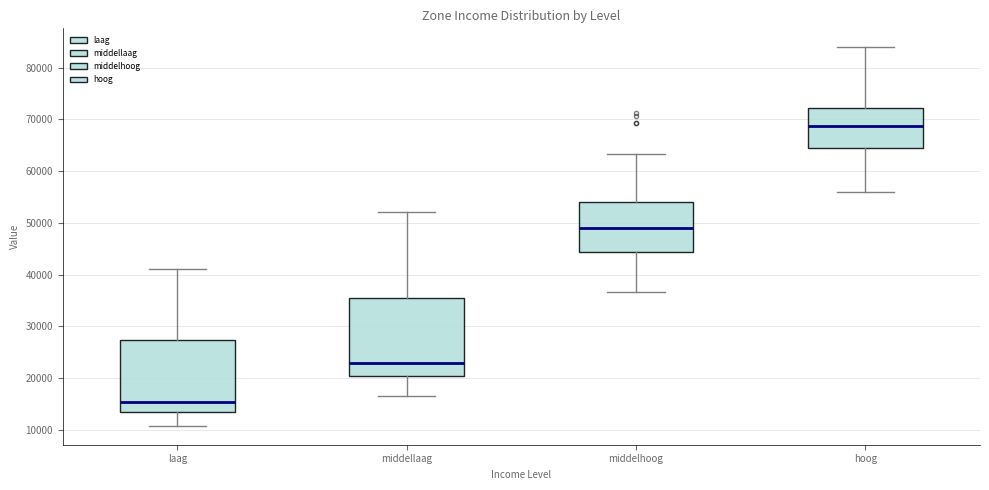

Which box has the highest median line?

hoog